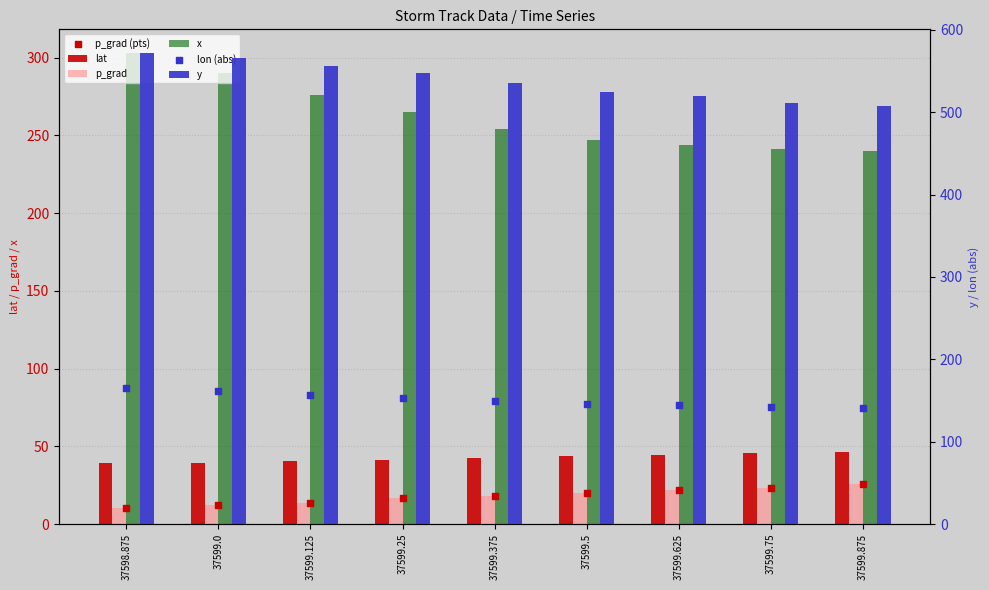

What is the total value across all series at 37599.5?

1000.5